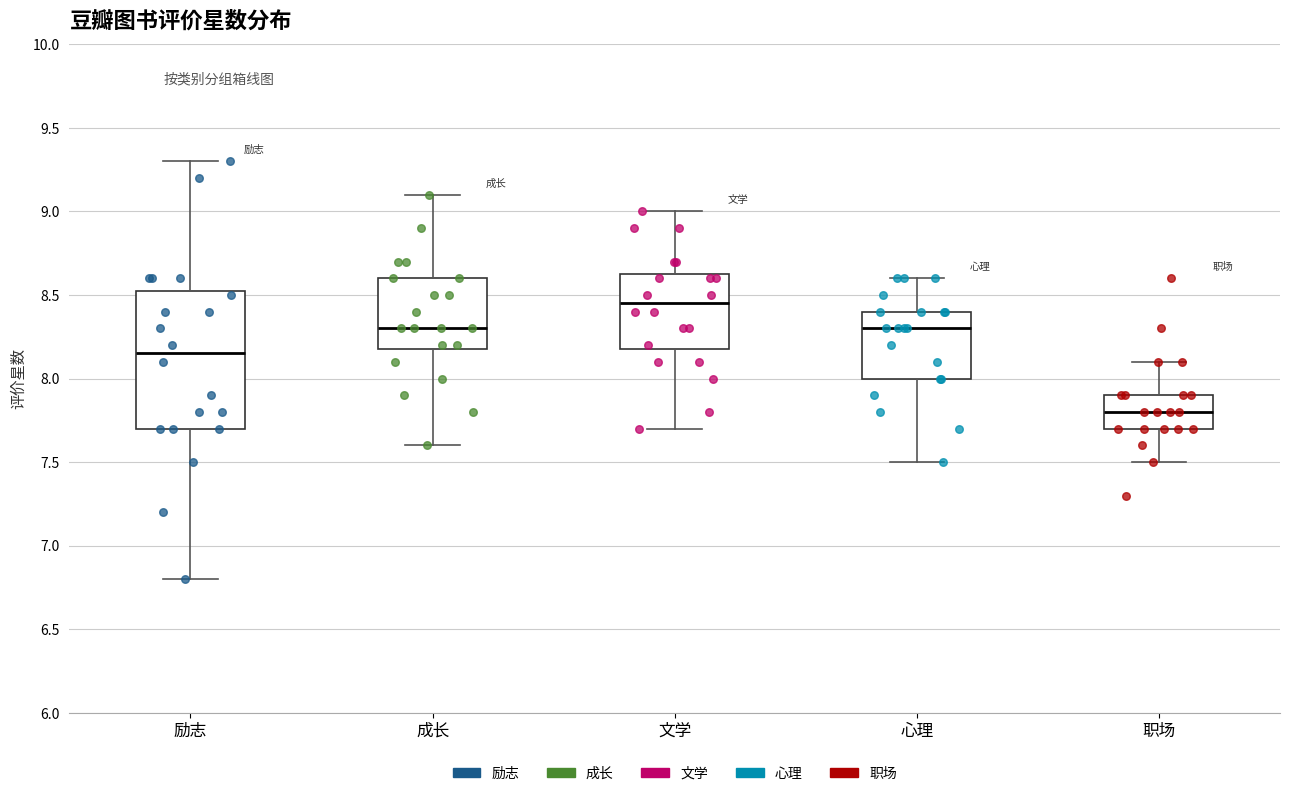

Where does the median line of the box for 成长 sit on the y-axis? The values are not printed on the chart, so give them approximately, as read against the axis.

8.30